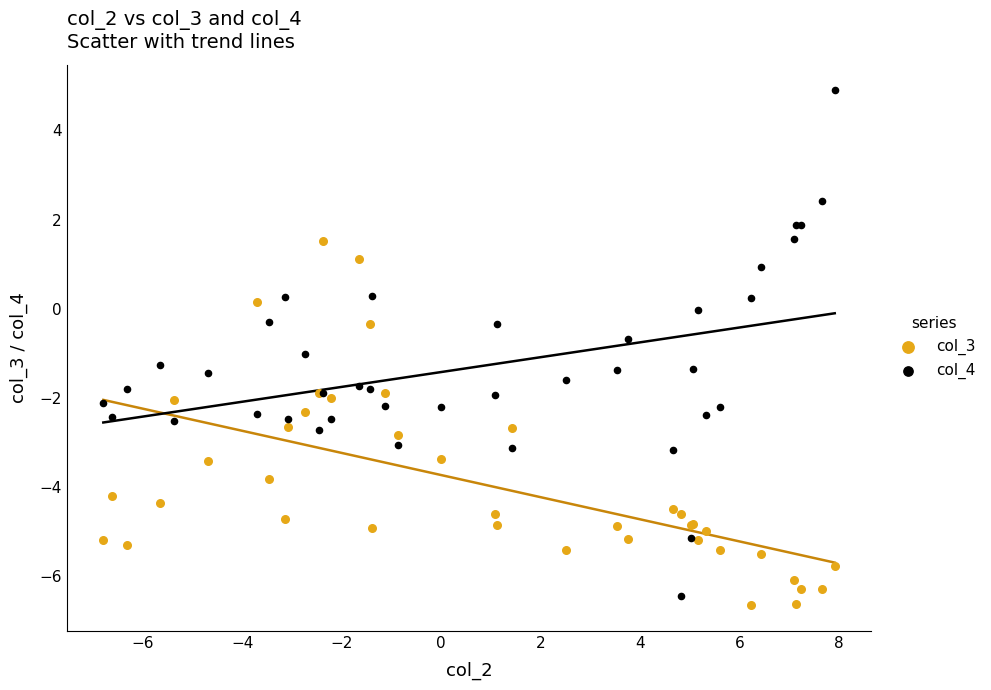

What is the X range (max minus min) for the scatter plot?

14.7